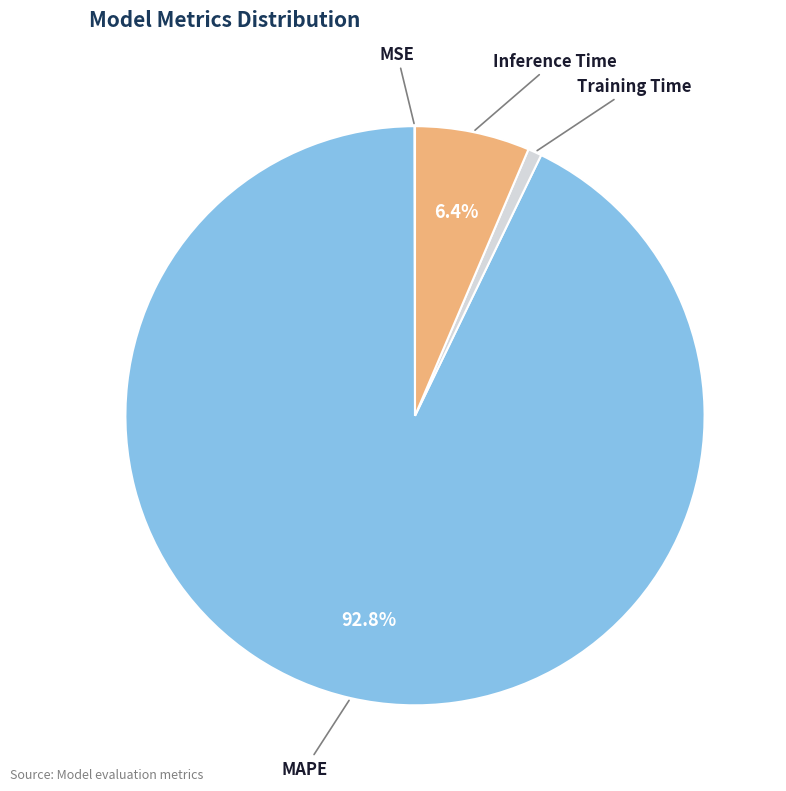

Does any single category account for the majority?

Yes